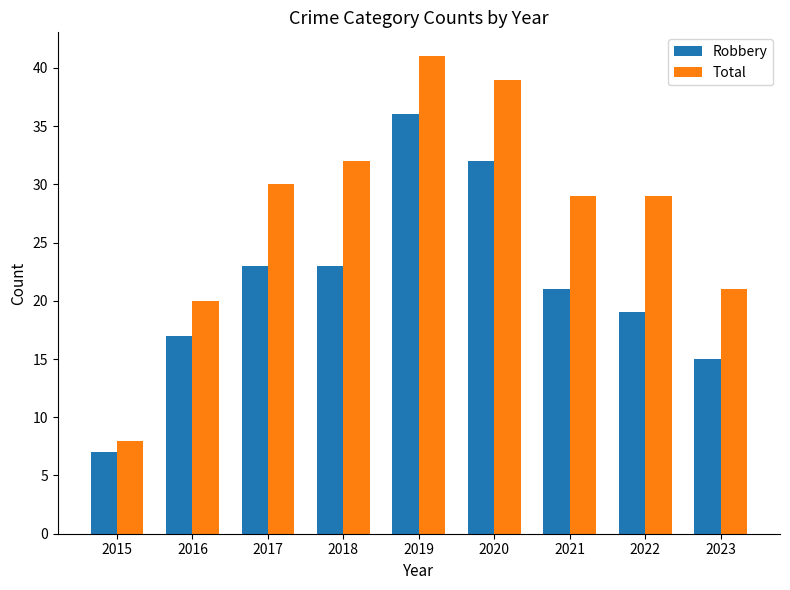

Which series has the widest spread of values?

Total